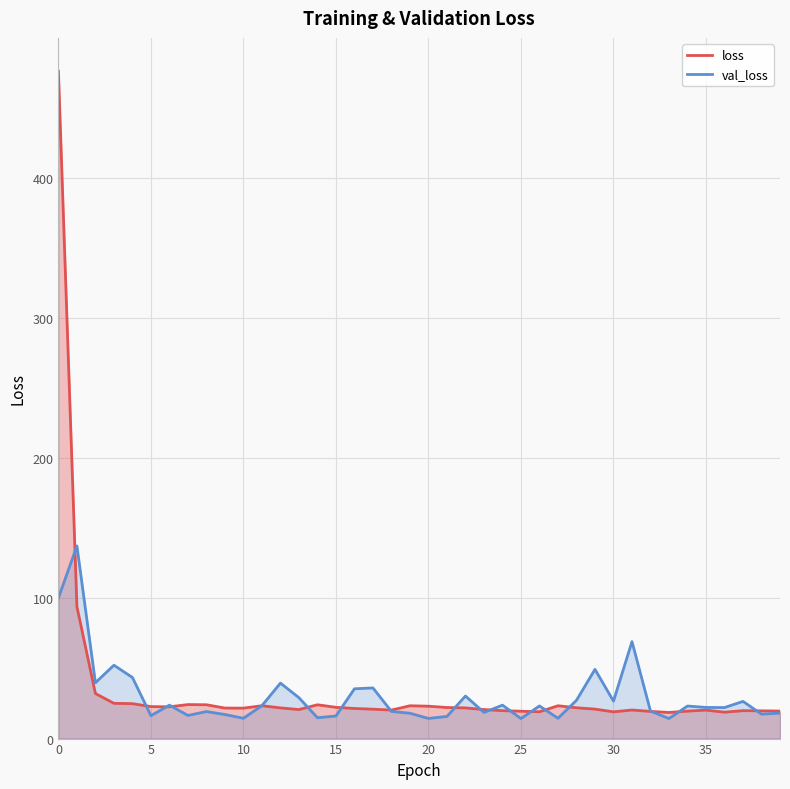

What value does the val_loss series have at 20?

14.4